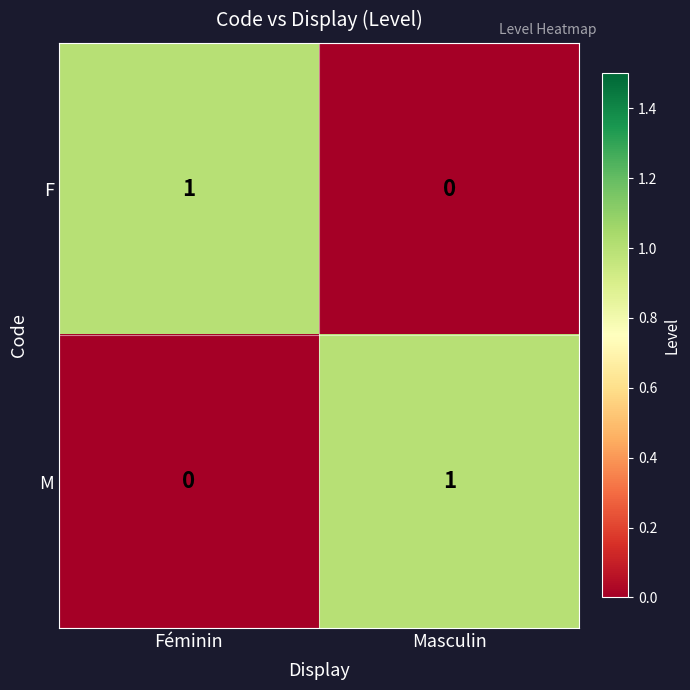

Reading left to right, list all the values displayed in this chart.

F: 1	0
M: 0	1